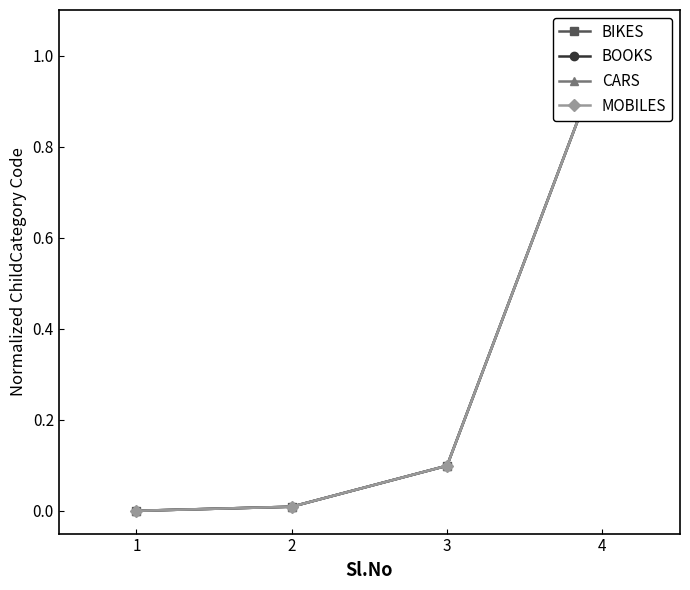

List the labels in order of MOBILES value, largest first.

4, 3, 2, 1